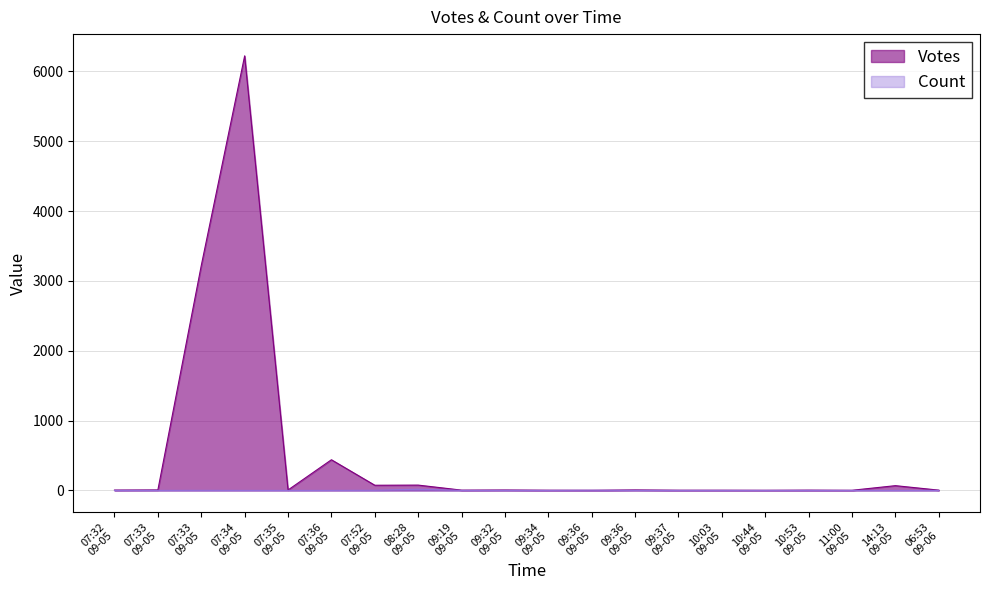

List the series in order of their peak value, lowest first.

Count, Votes